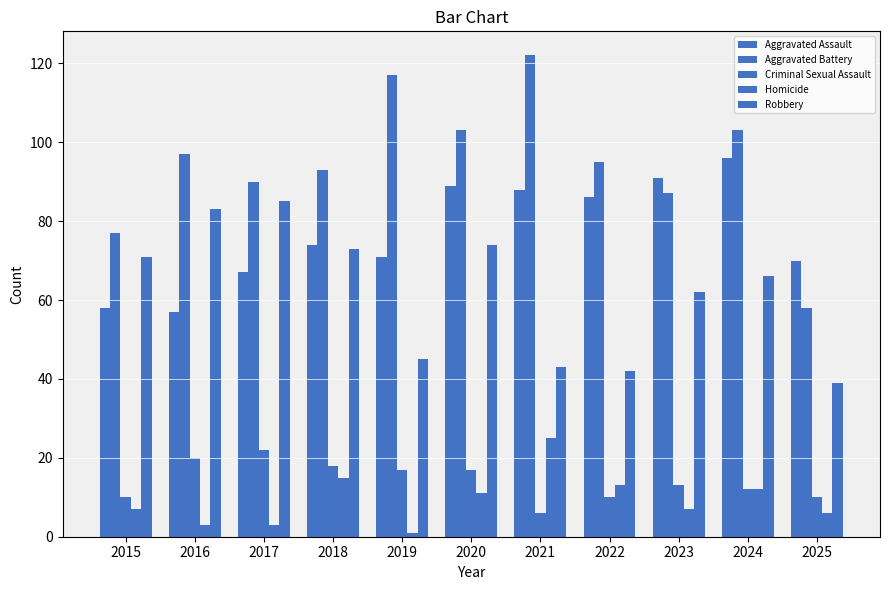

Which series has the largest range (max minus min)?

Aggravated Battery